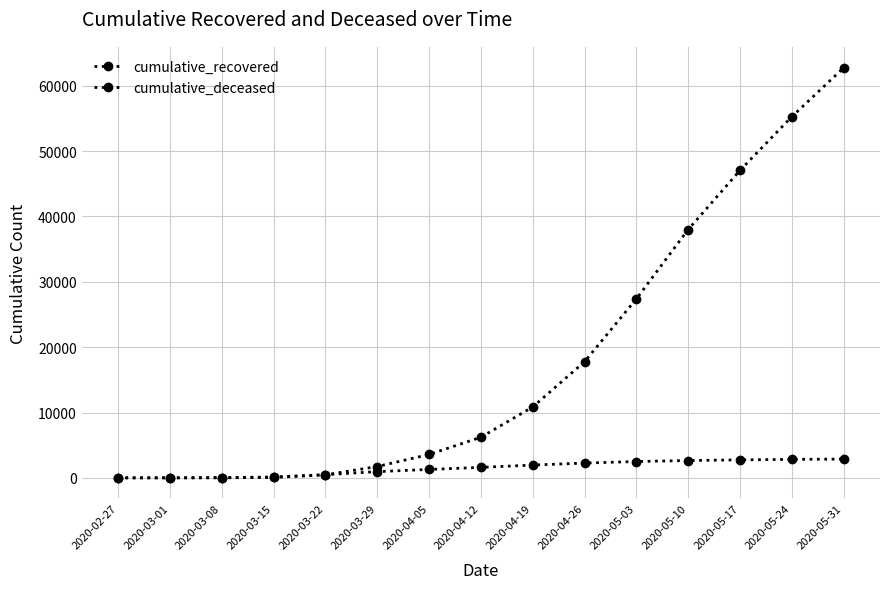

How many series are shown in this chart?

2